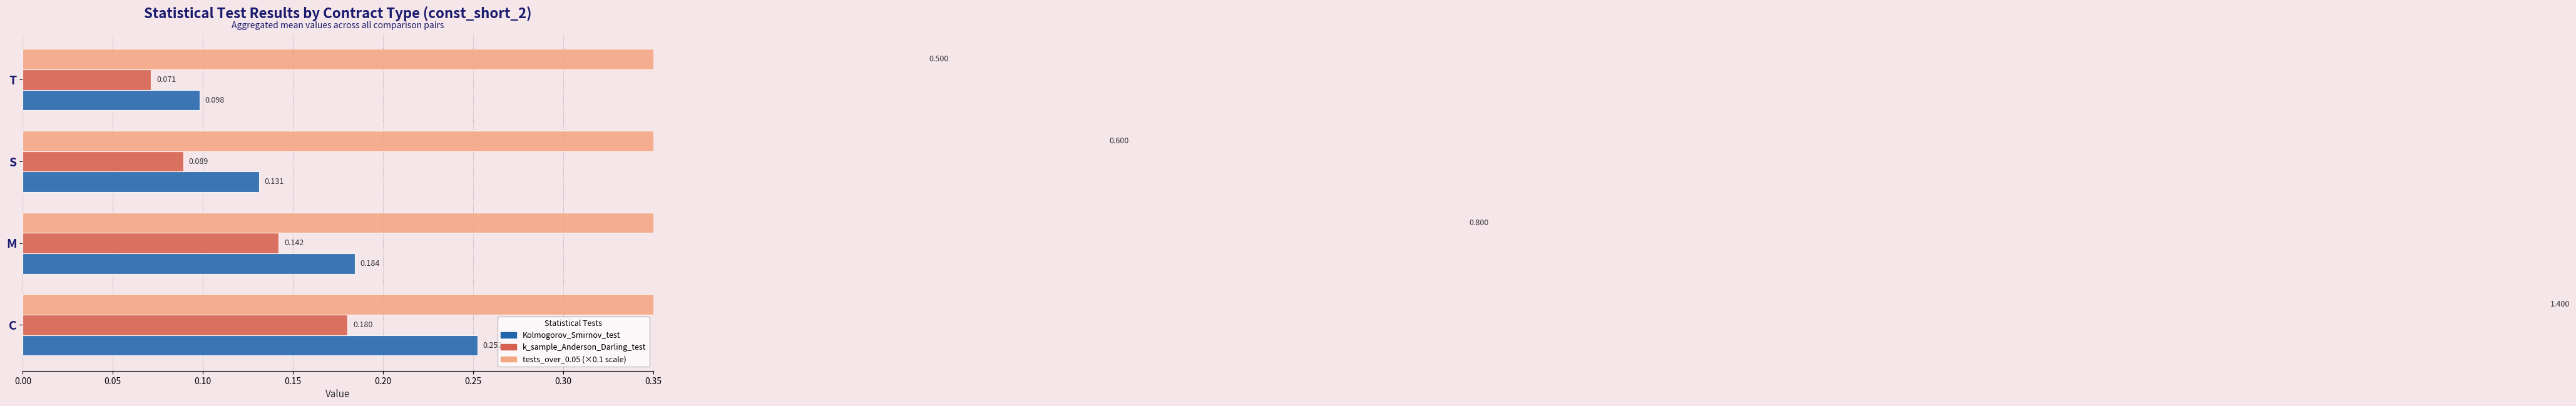

Which series has the largest range (max minus min)?

tests_over_0.05_ie_same_dists